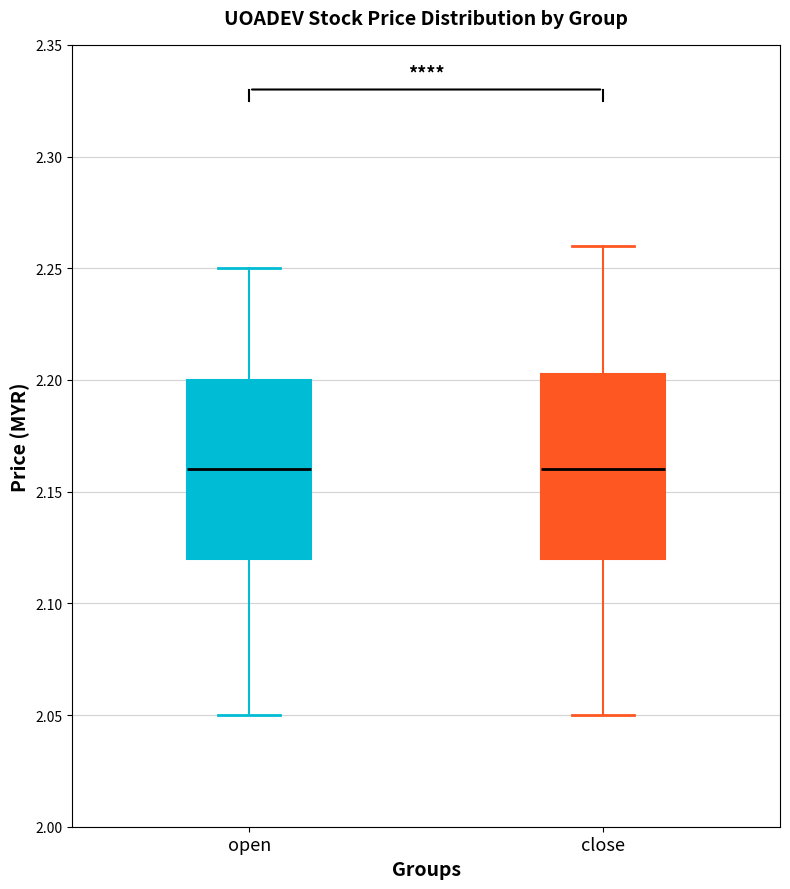

Where is the lower edge of the box for open on the y-axis? The values are not printed on the chart, so give them approximately, as read against the axis.

2.120